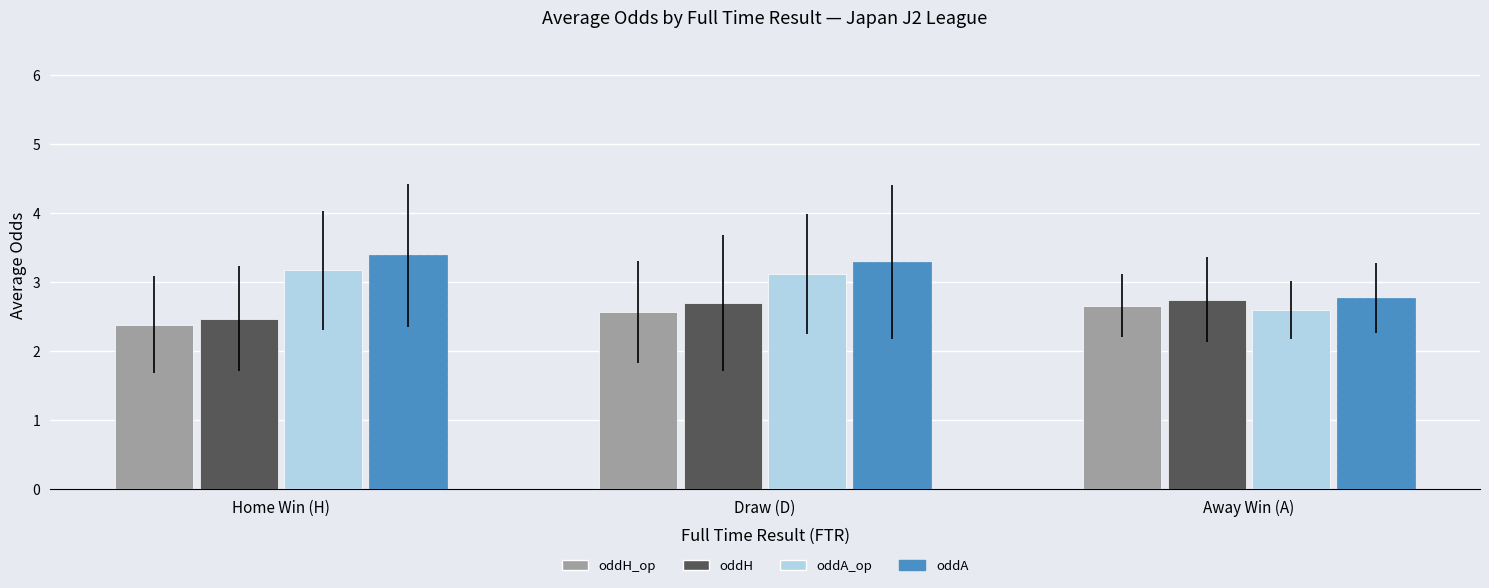

At which label does oddA reach its minimum?

Away Win (A)